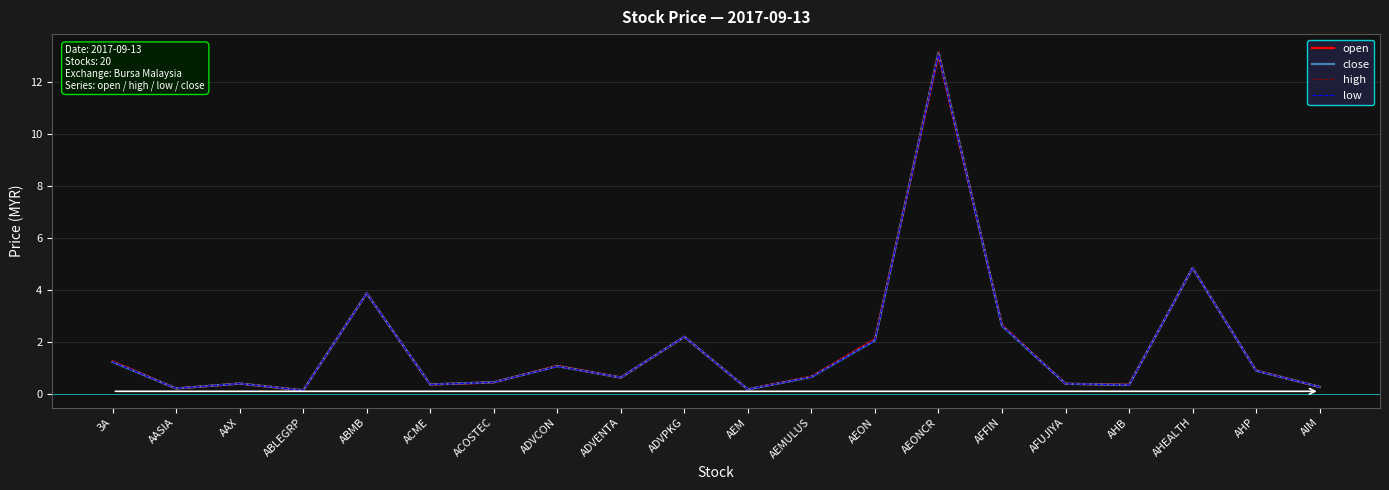

What position from the left is ADVPKG?

10